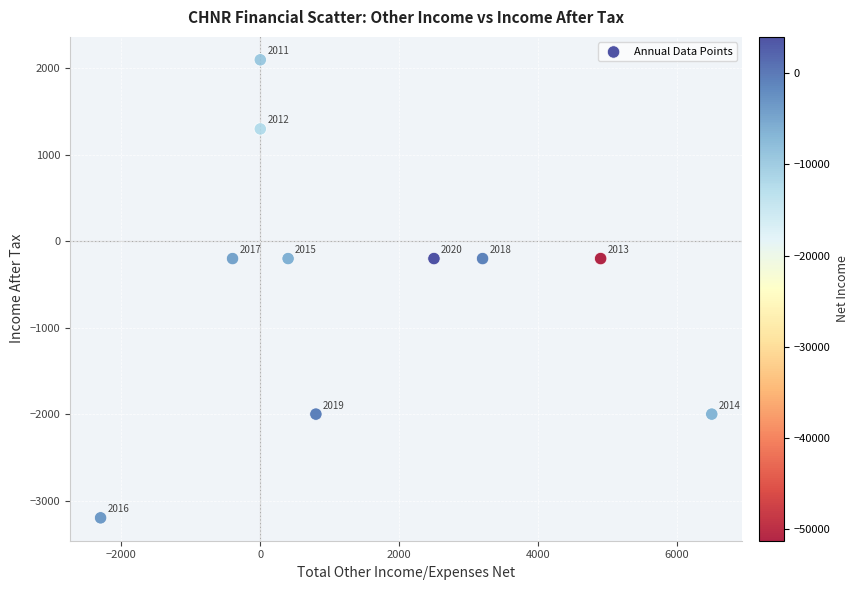

What is the average Y value?

-480